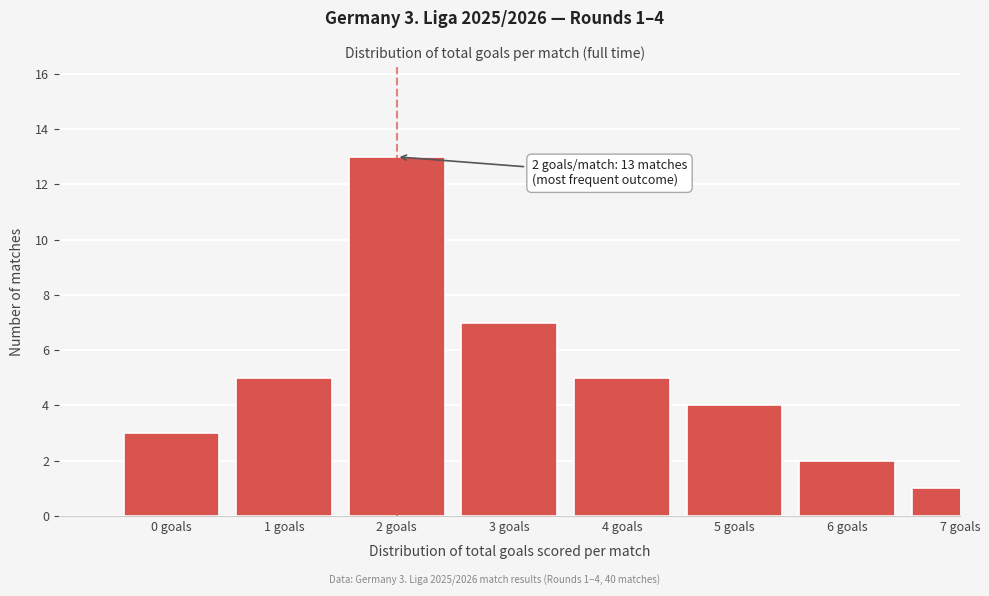

Reading left to right, what are all the values shown in this chart?

0 goals=3	1 goals=5	2 goals=13	3 goals=7	4 goals=5	5 goals=4	6 goals=2	7 goals=1